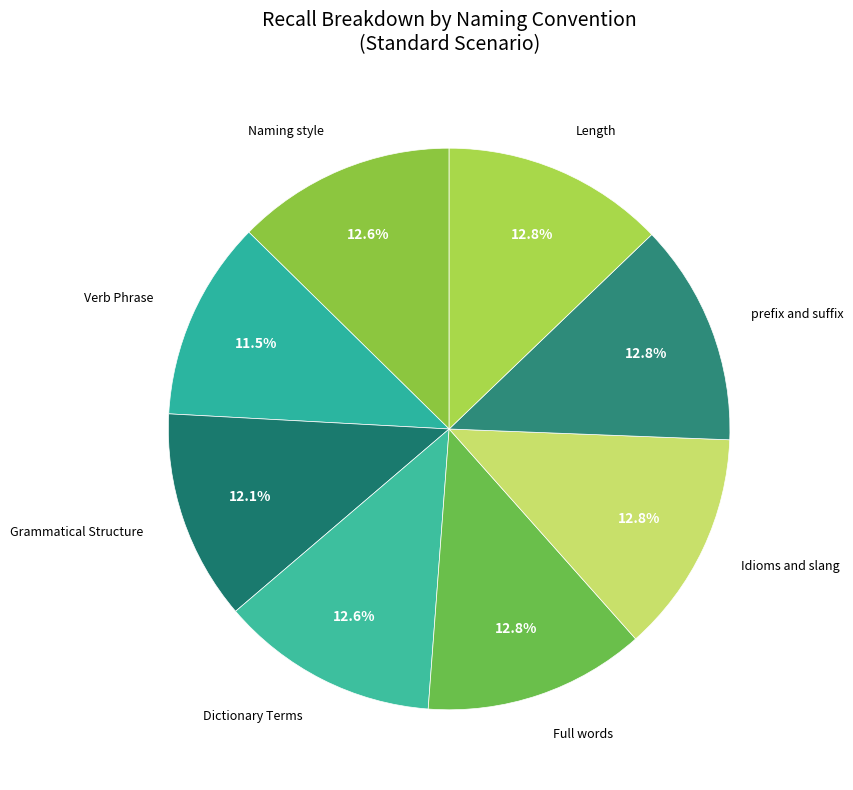

Count the number of slices in the pie.

8